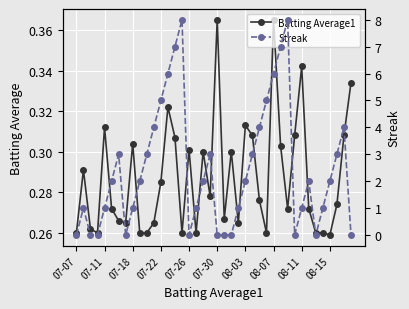

True or false: Batting Average1 has more than 0 interior local peaks.

True